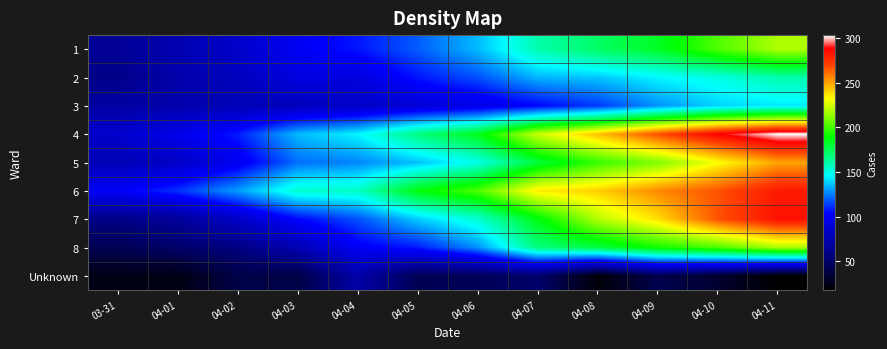

What is the total value across all series at 04-11?

1875